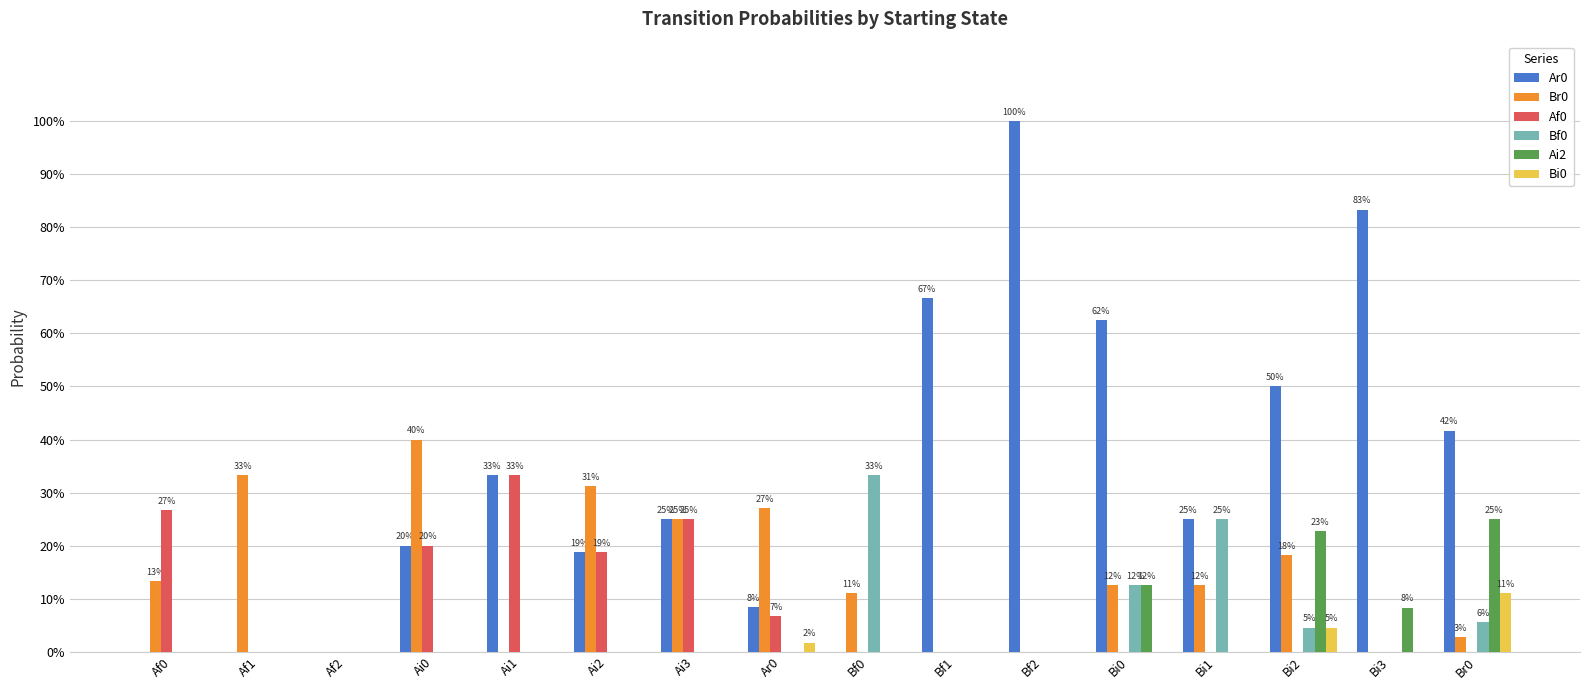

True or false: Br0 has a value of 0.0 at Bi1.

False